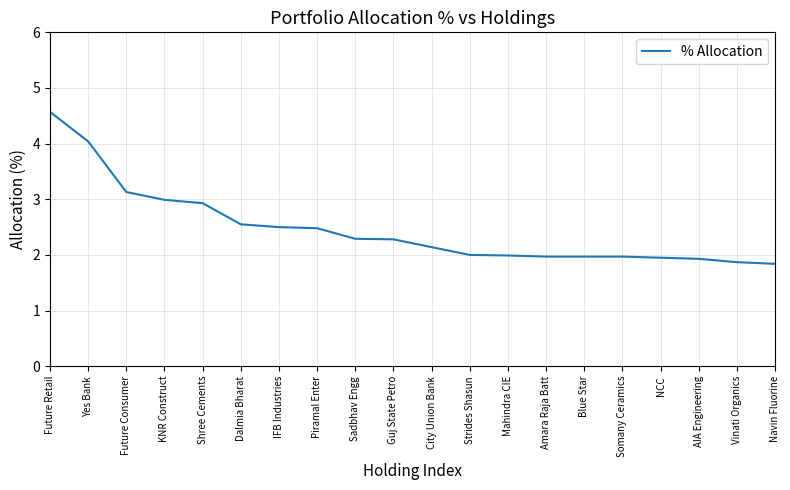

At which category does the chart reach its peak across all series?

Future Retail